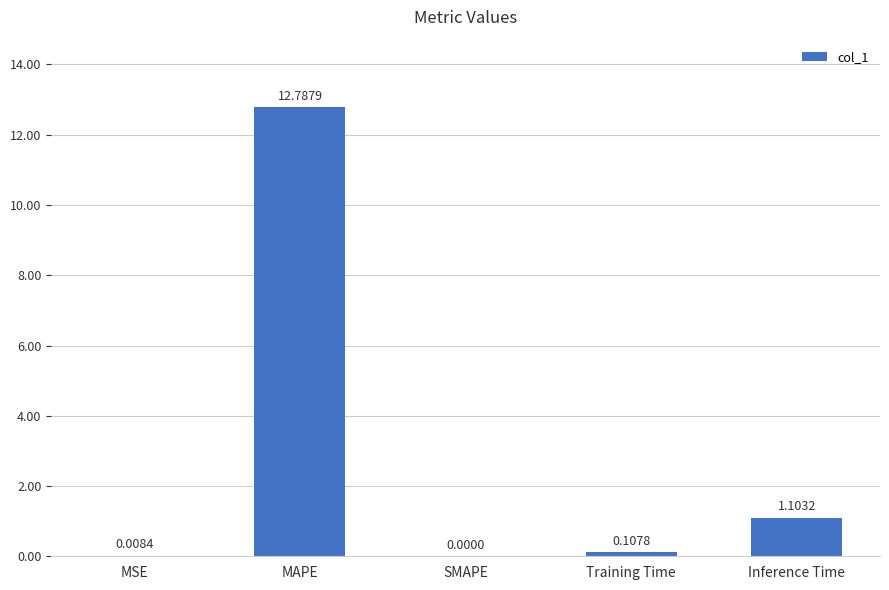

What is the maximum value shown in the chart?

12.8